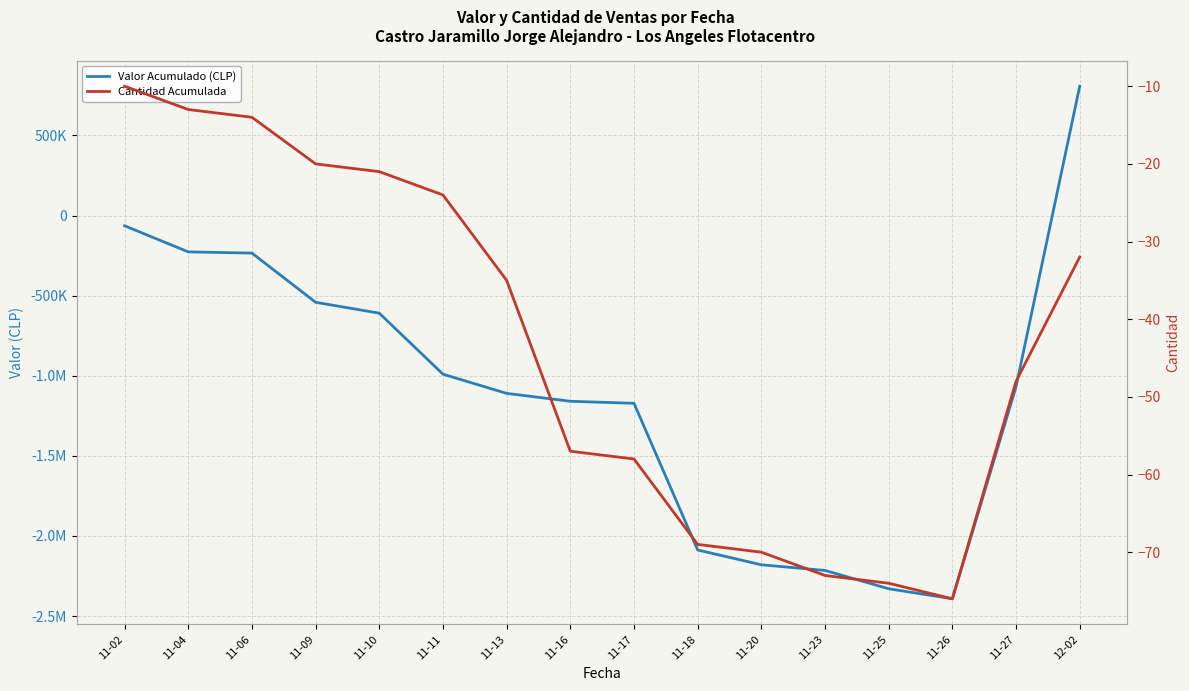

True or false: Valor Acumulado (CLP) and Cantidad Acumulada intersect in this chart.

True